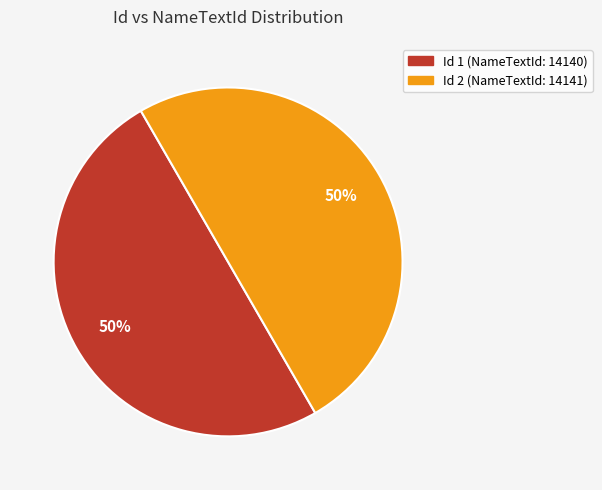

Approximately how many times larger is the value at Id 1 (NameTextId: 14140) compared to Id 2 (NameTextId: 14141)?

1.0